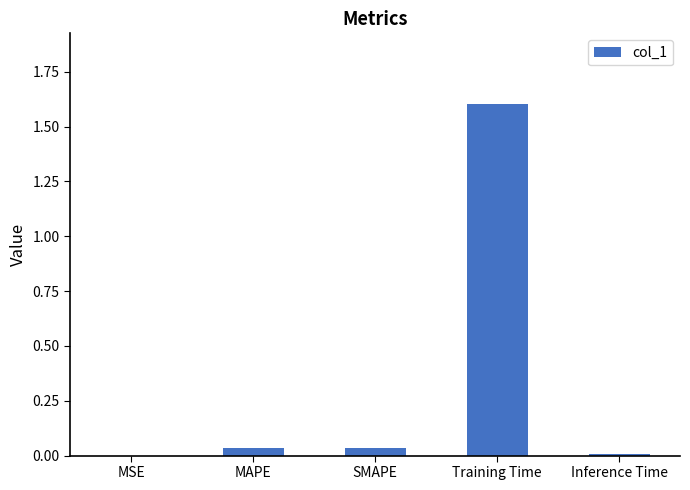

True or false: the data shows 0.1 at MAPE.

False